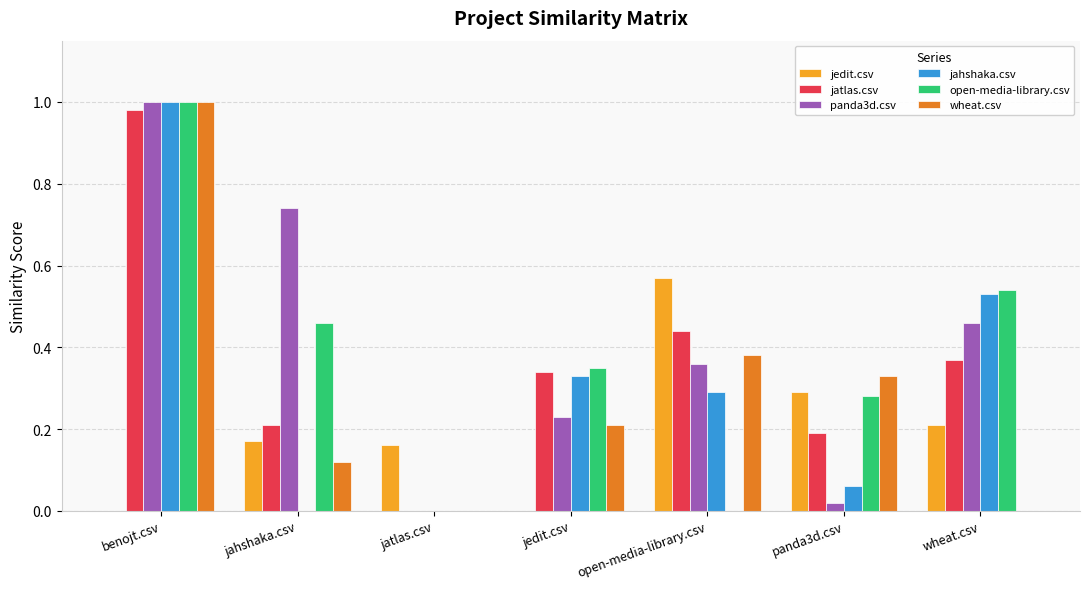

At which category is the sum across all series the highest?

benojt.csv